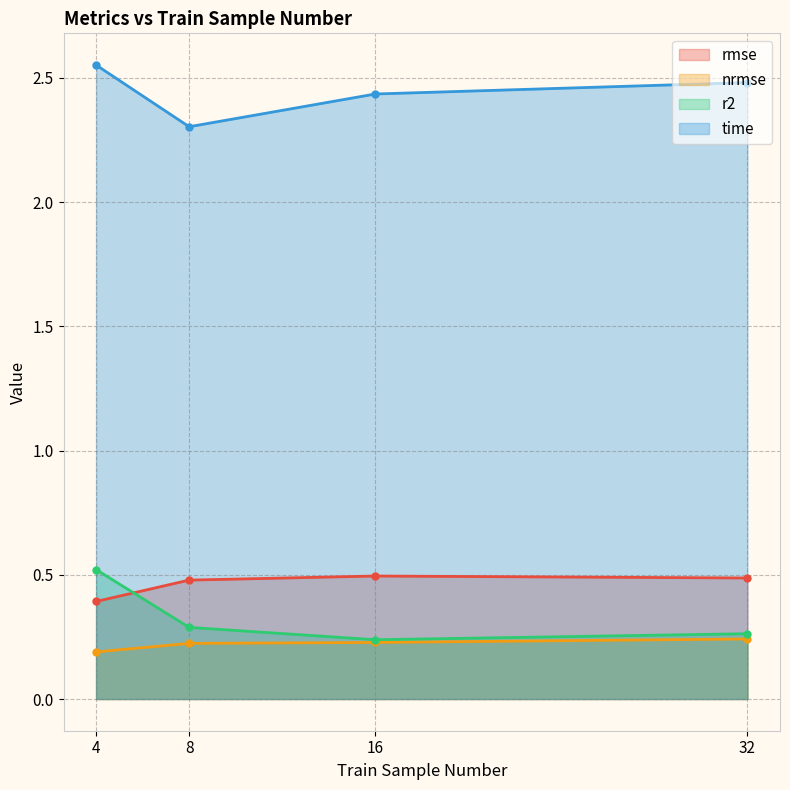

The value of time at 4 is 2.6. True or false?

True